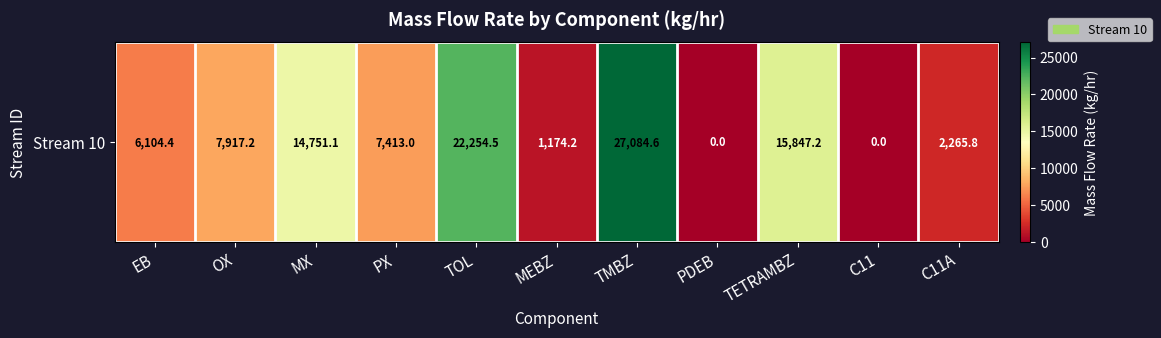

The chart shows a value of 13476.2 at OX. True or false?

False